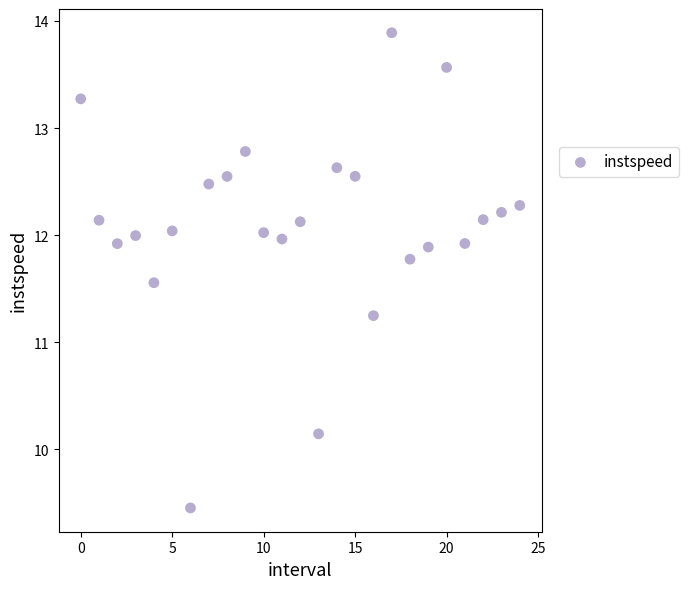

What is the range of Y values (max minus min)?

4.4